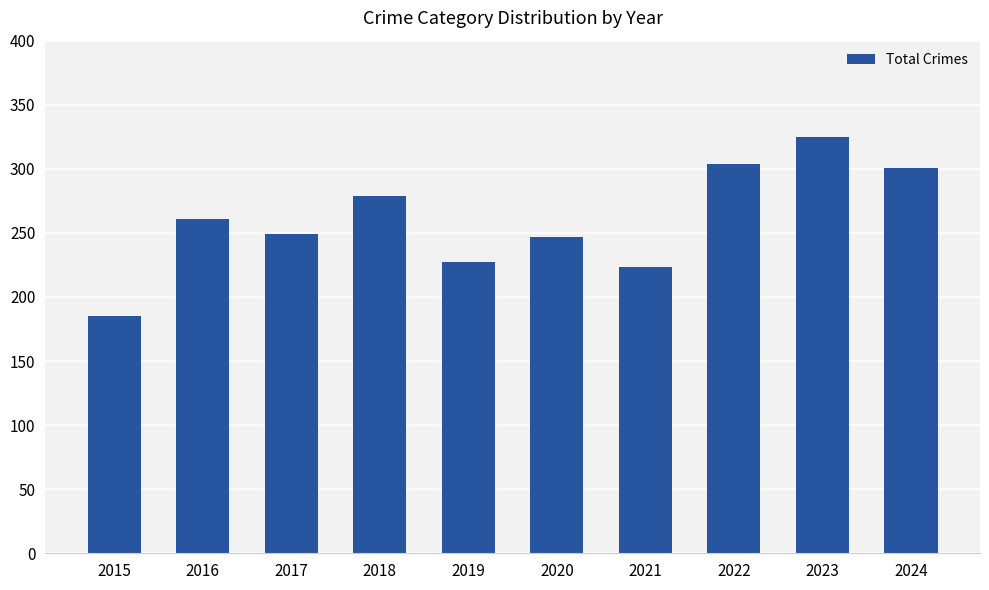

What is the difference between the second highest and second lowest values?

81